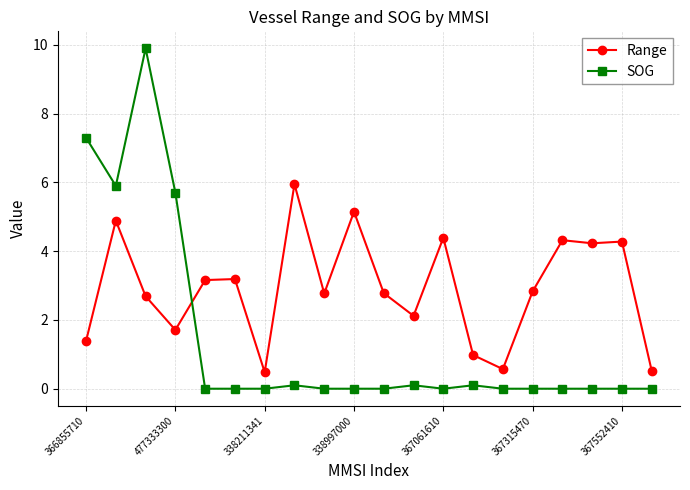

What is the lowest value of the Range series?

0.5